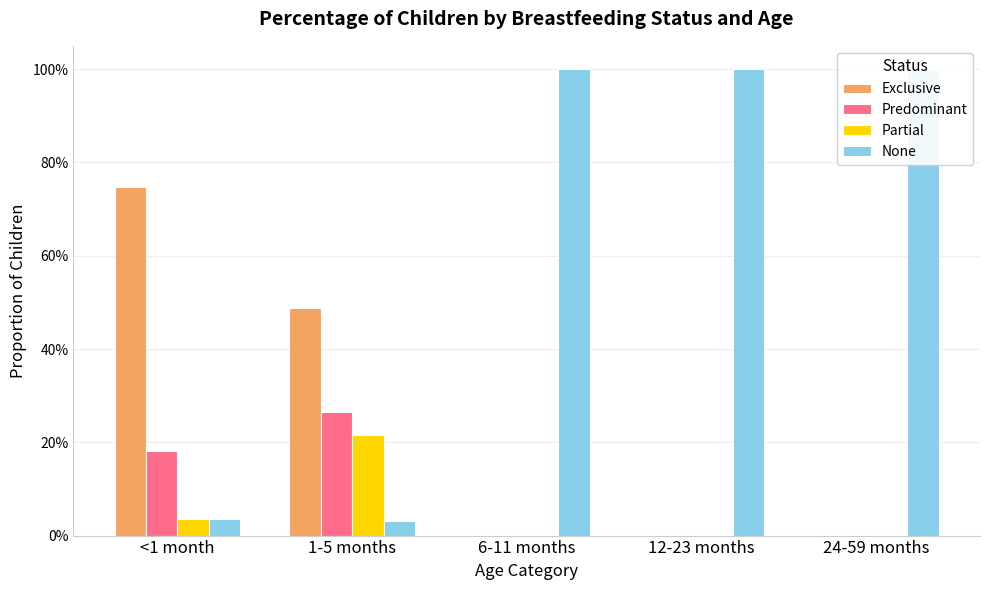

What position from the right is 24-59 months?

1